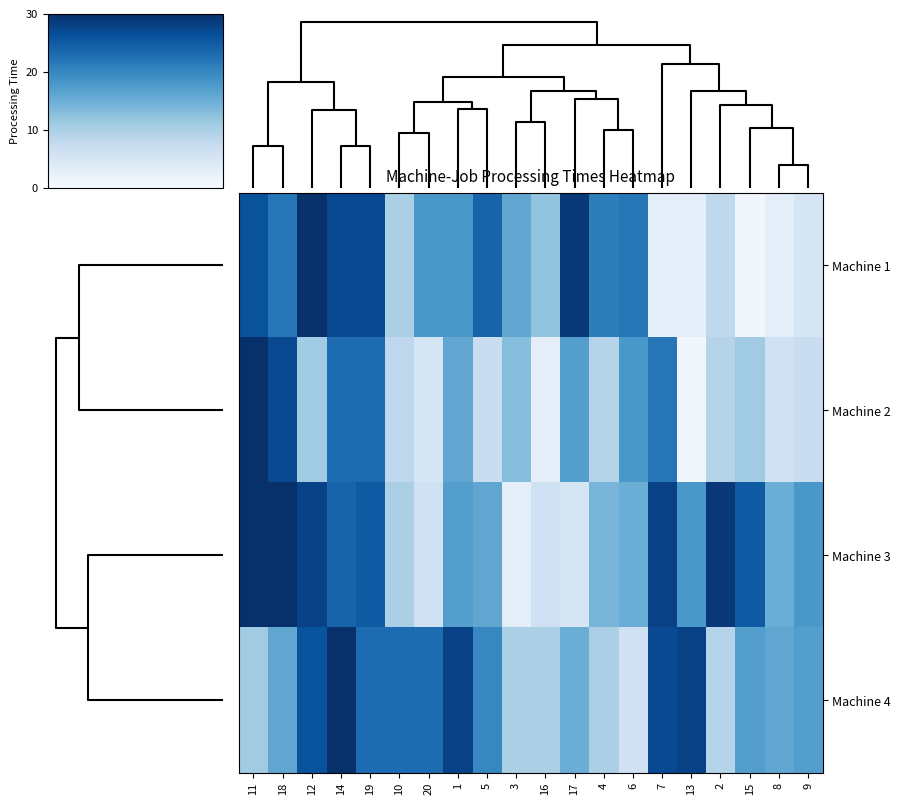

At how many categories does at least one series exceed 12?

19